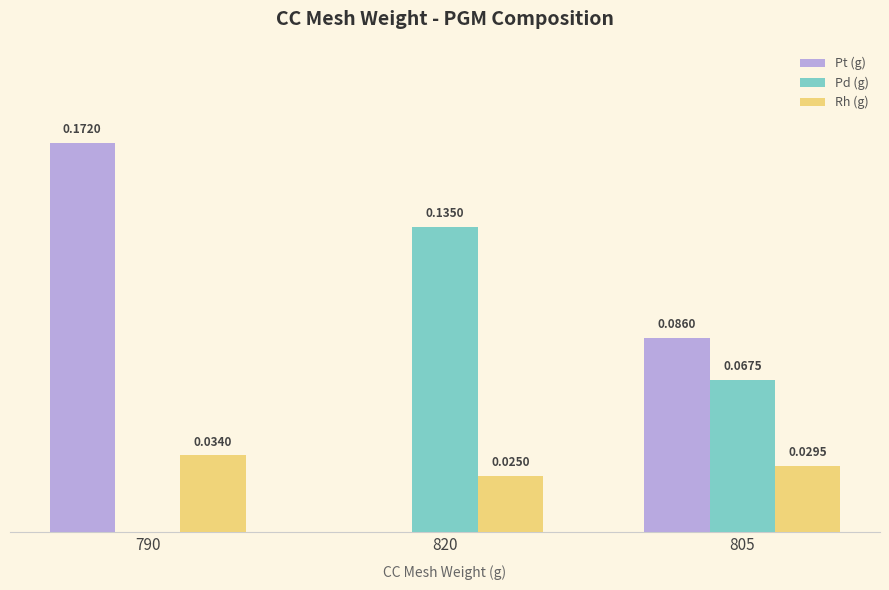

Which series changed the most between 790 and 820?

Pt (g)